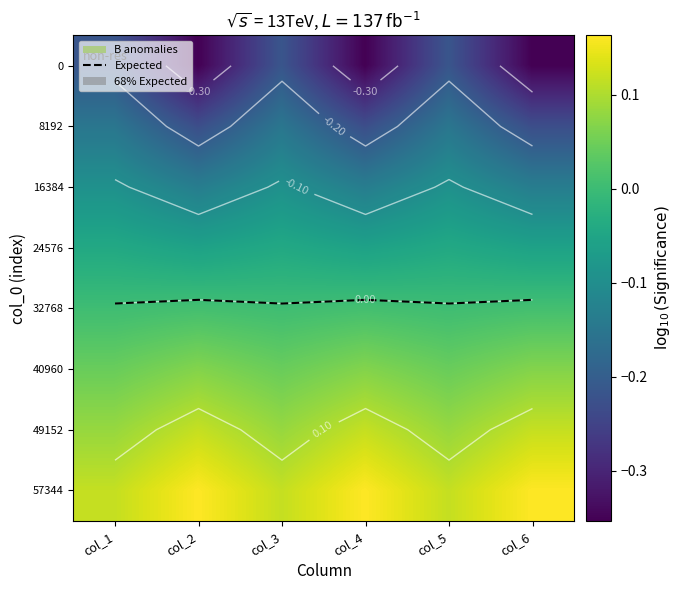

At how many categories does at least one series exceed 0?

6